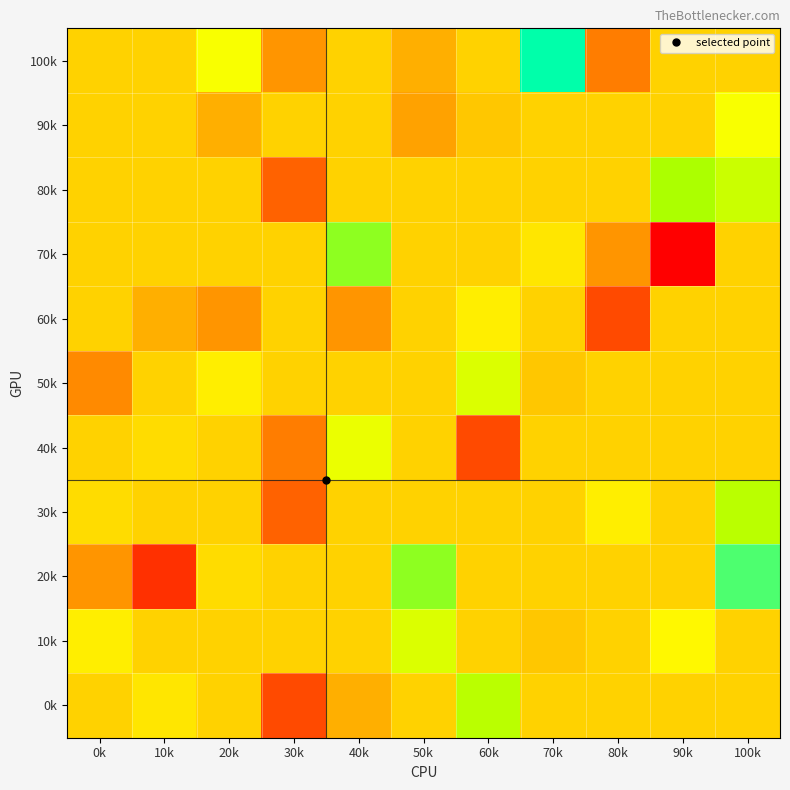

What is the minimum value shown in the chart?

75.0